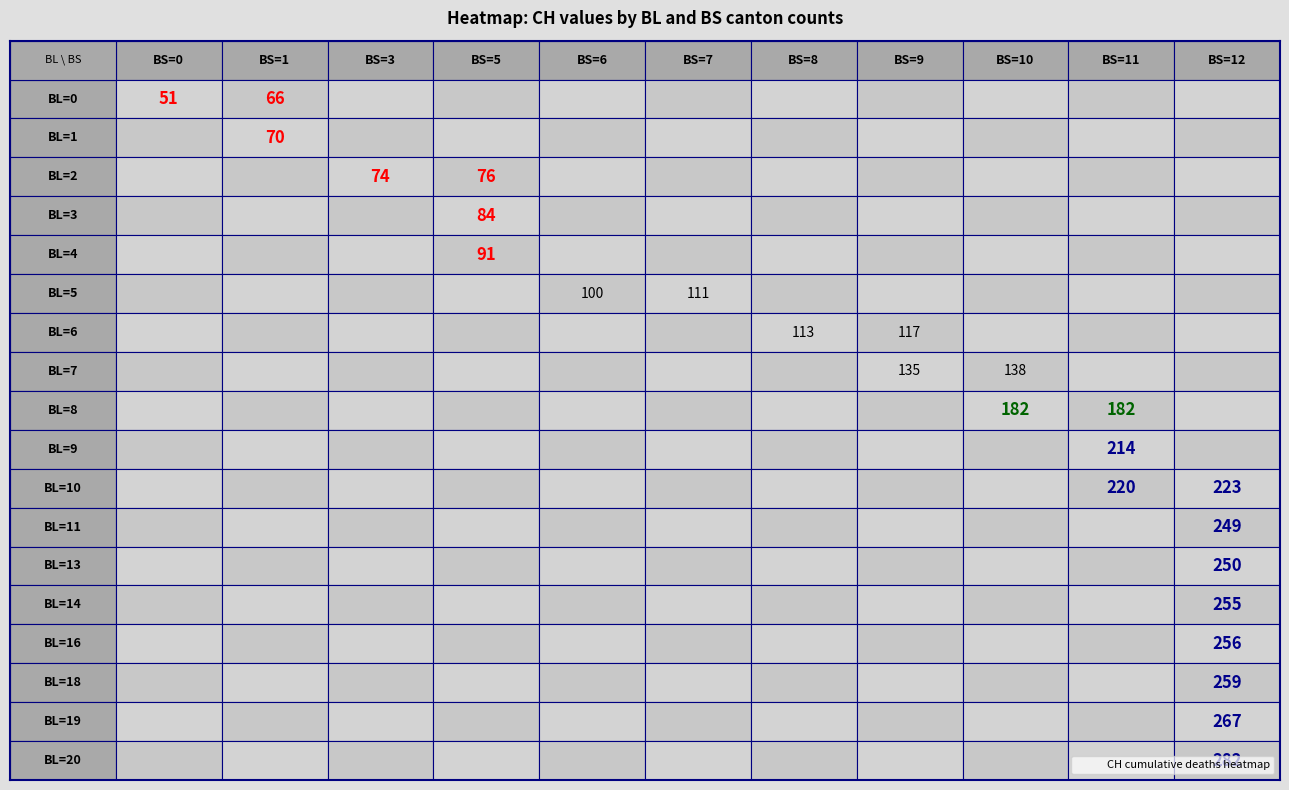

Is it true that BL equals 5 at 31?

False